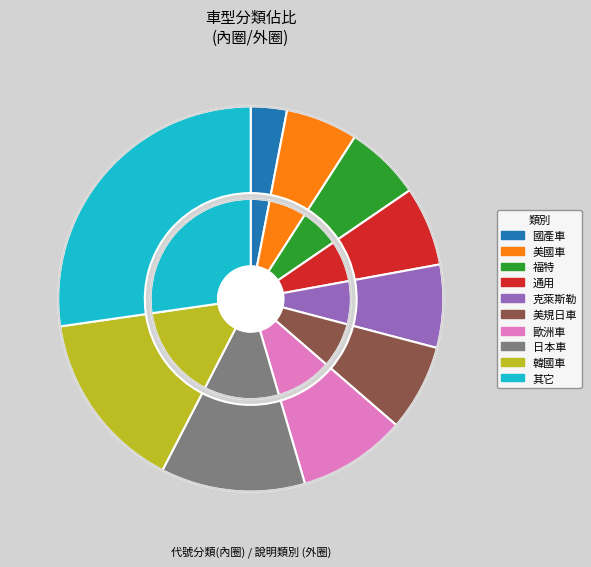

Which category has the biggest portion of the pie?

其它